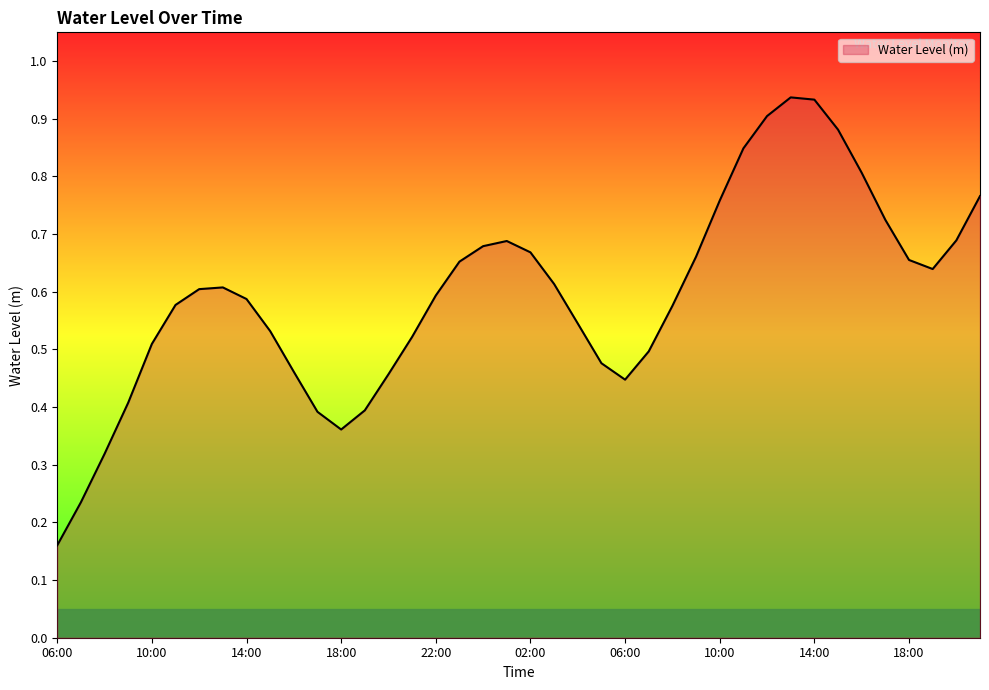

Reading left to right, list all the values displayed in this chart.

06:00=0.2	07:00=0.2	08:00=0.3	09:00=0.4	10:00=0.5	11:00=0.6	12:00=0.6	13:00=0.6	14:00=0.6	15:00=0.5	16:00=0.5	17:00=0.4	18:00=0.4	19:00=0.4	20:00=0.5	21:00=0.5	22:00=0.6	23:00=0.7	00:00=0.7	01:00=0.7	02:00=0.7	03:00=0.6	04:00=0.5	05:00=0.5	06:00=0.4	07:00=0.5	08:00=0.6	09:00=0.7	10:00=0.8	11:00=0.8	12:00=0.9	13:00=0.9	14:00=0.9	15:00=0.9	16:00=0.8	17:00=0.7	18:00=0.7	19:00=0.6	20:00=0.7	21:00=0.8